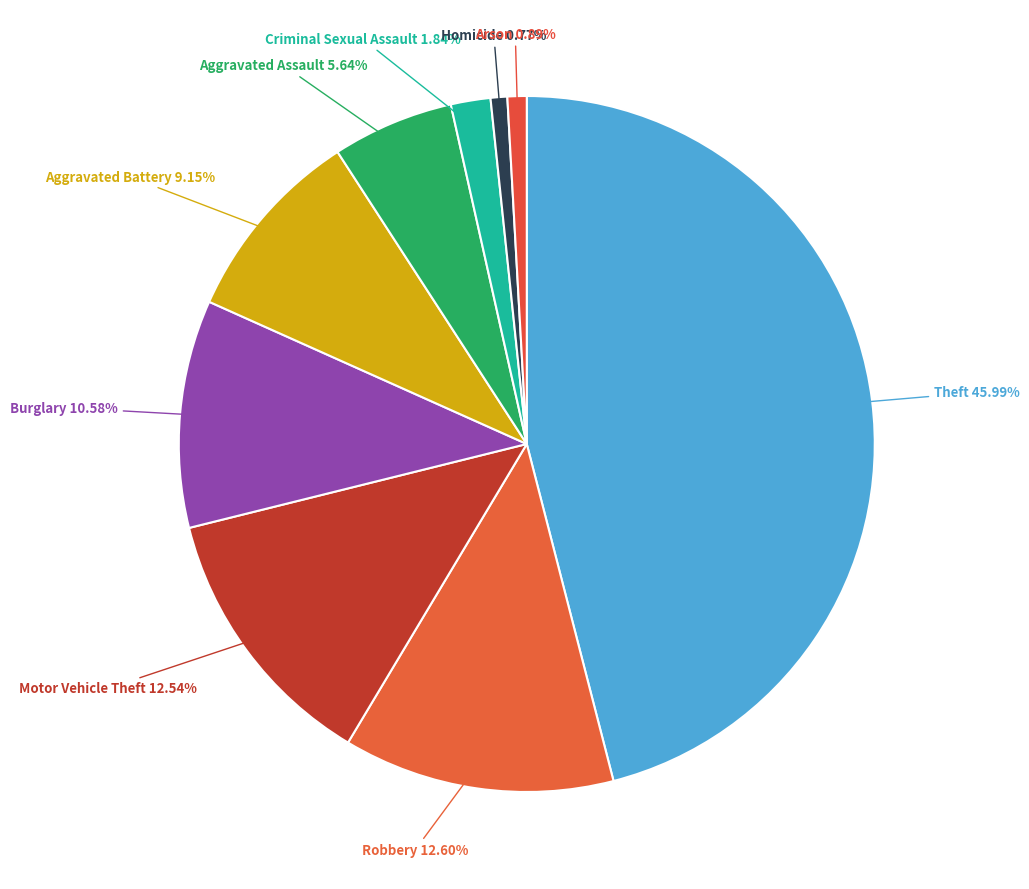

To the nearest percent, what is the difference between the largest and smallest slice percentages?

45%